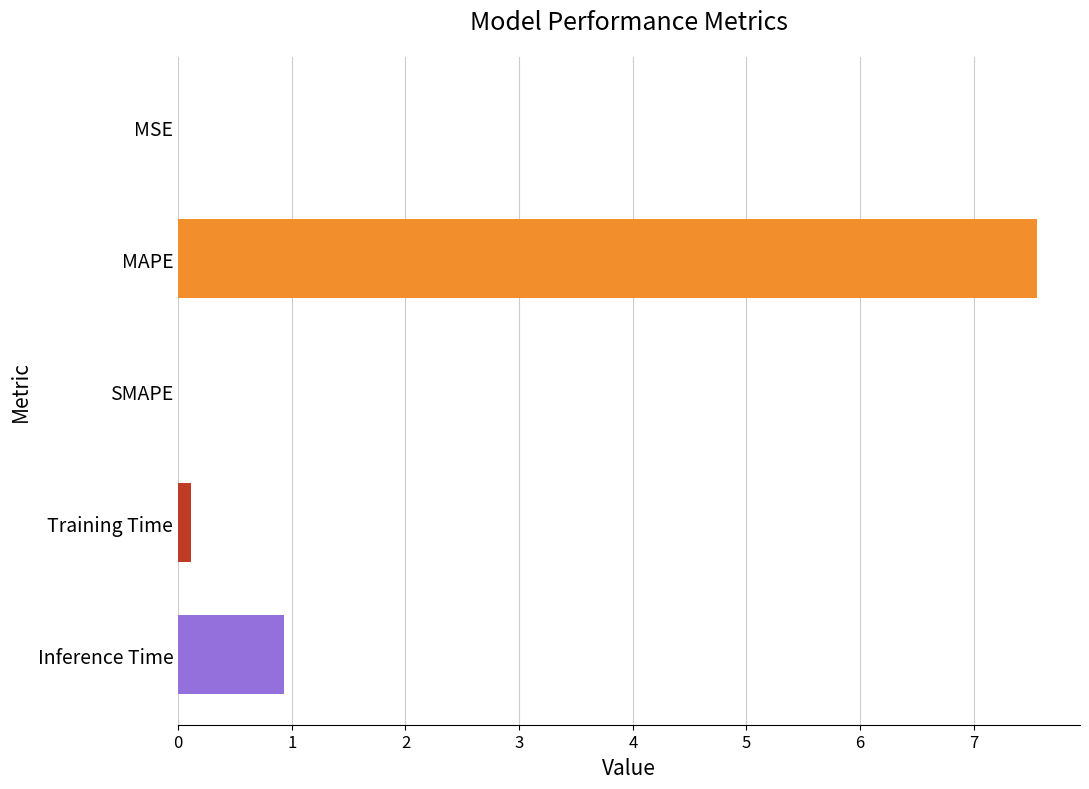

Where is the data nearest to the value 3?

Inference Time